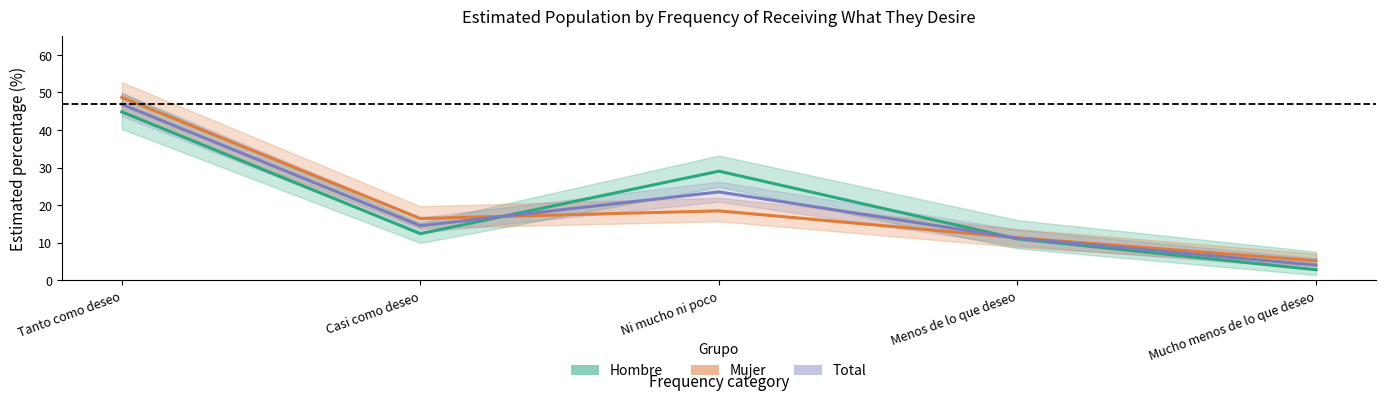

Which has a higher value, Tanto como deseo or Casi como deseo?

Tanto como deseo